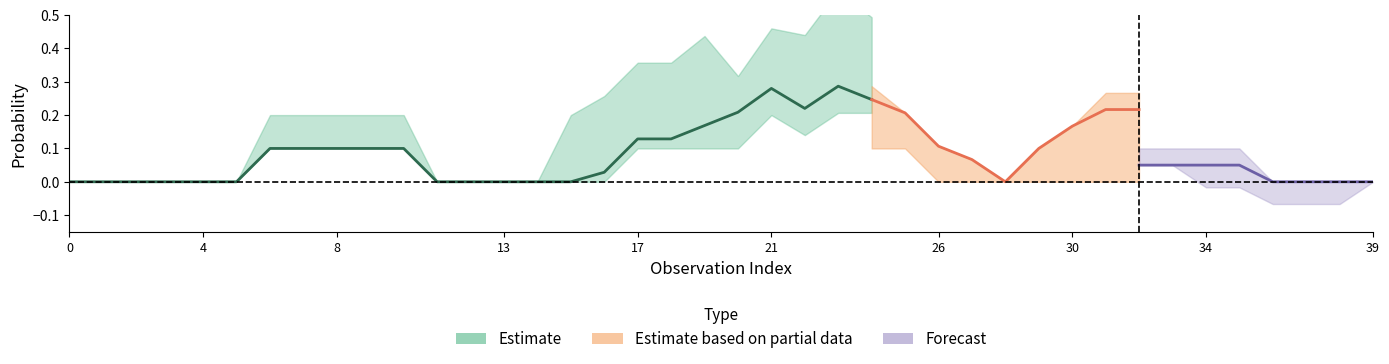

Does the chart display data point markers on the line(s)?

No